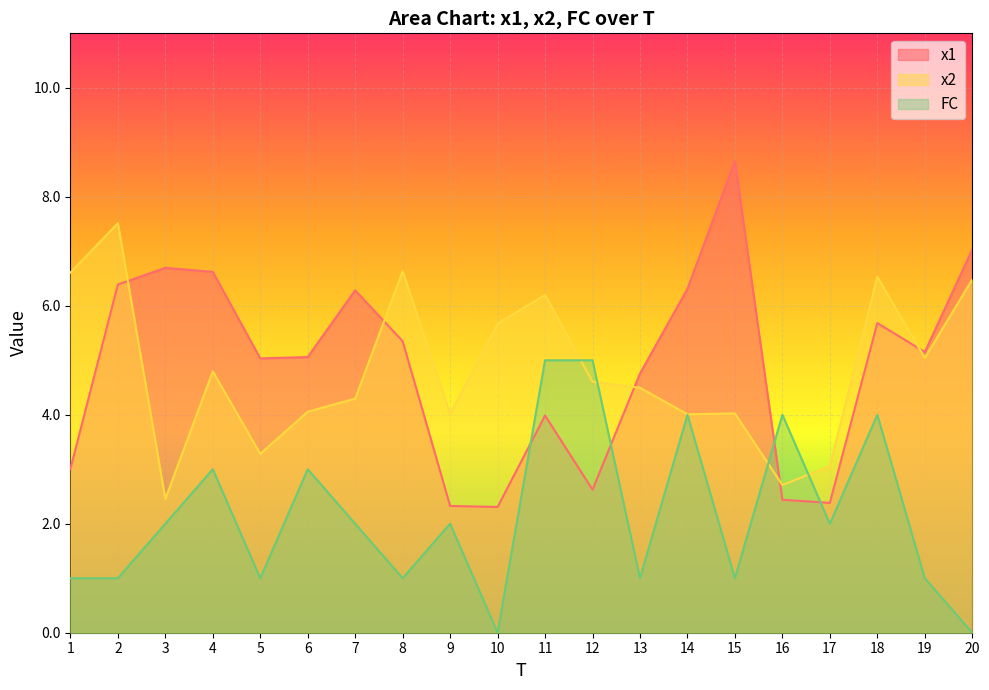

What is the spread (max minus min) of values at 11?

2.2